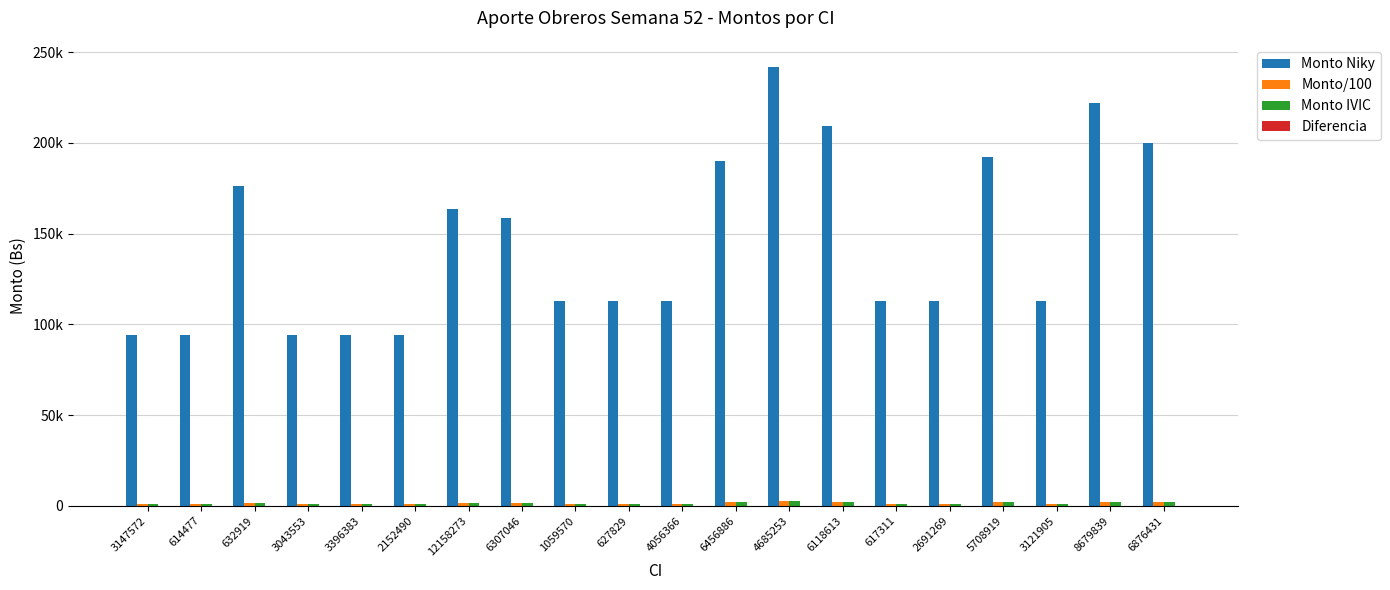

Rank the series at 6456886 from lowest to highest value.

Diferencia, Monto/100, Monto IVIC, Monto Niky